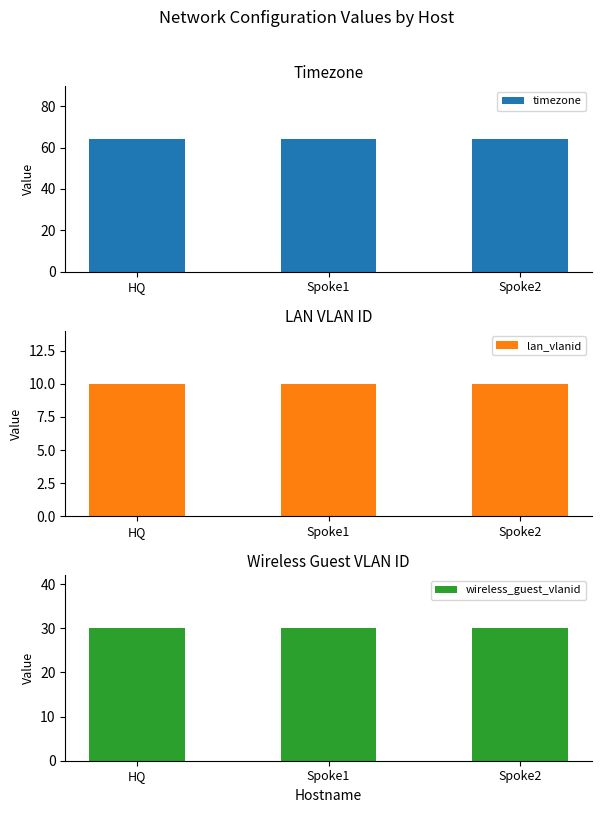

Which series has the largest total across all categories?

timezone